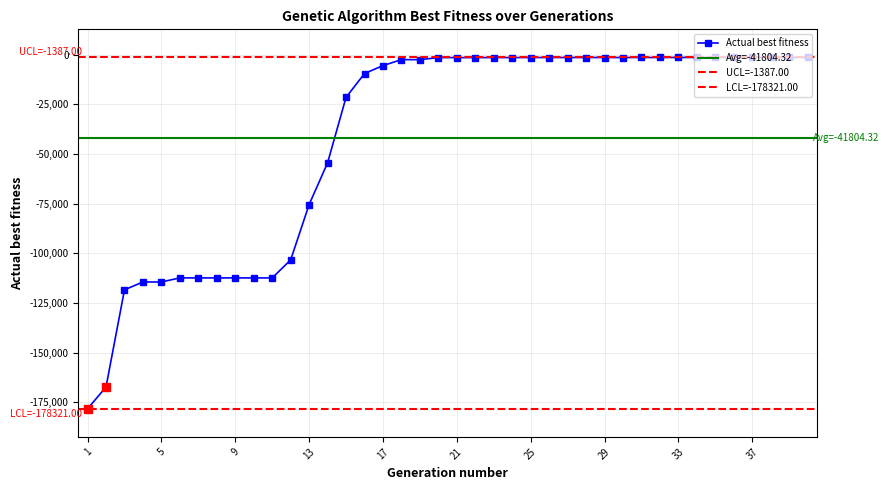

Count the number of categories in the chart.

40